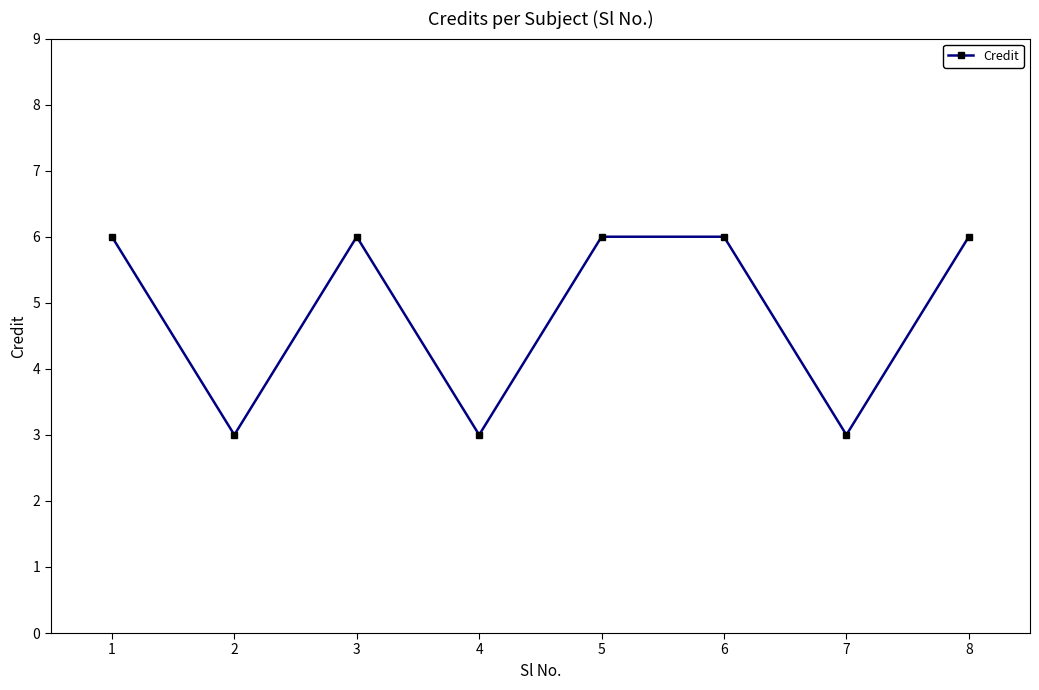

Reading right to left, what are all the values shown in this chart?

8=6	7=3	6=6	5=6	4=3	3=6	2=3	1=6